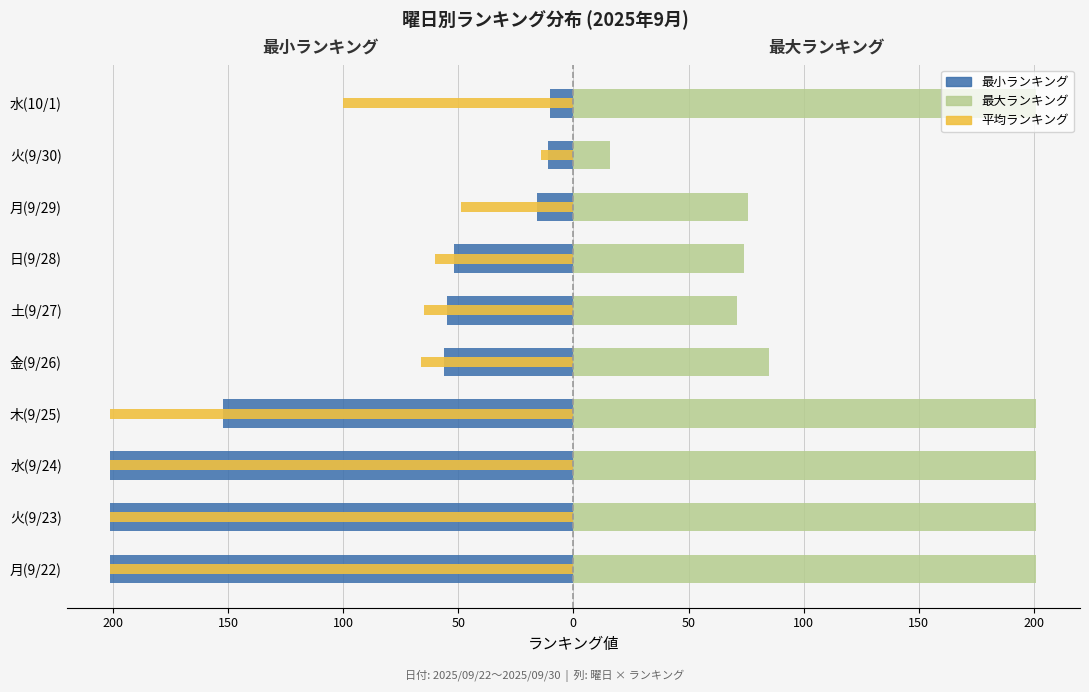

What are all the series names shown in the legend?

最小ランキング, 最大ランキング, 平均ランキング(左)